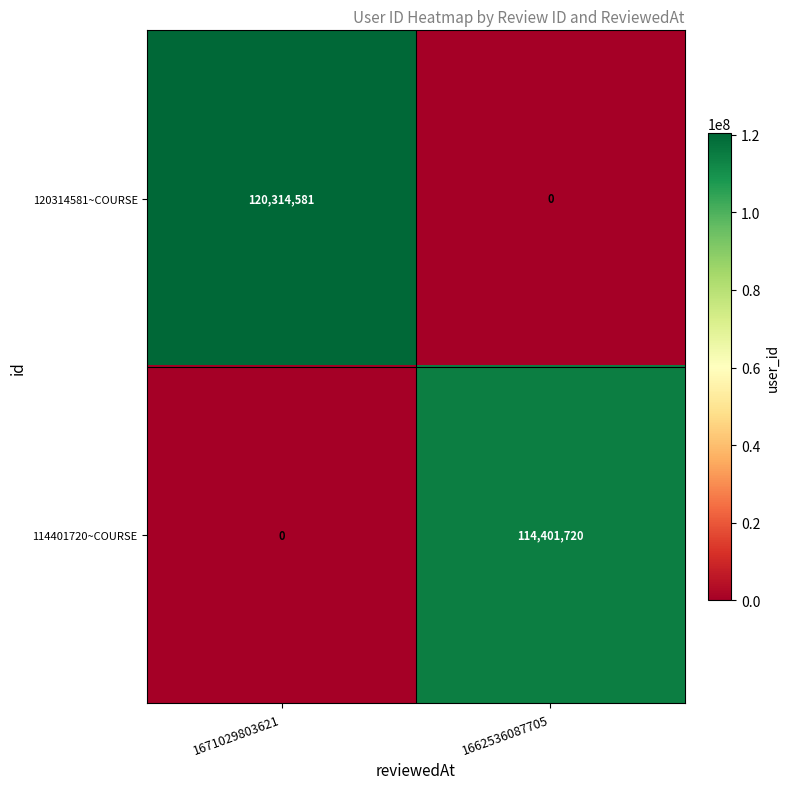

What is the average value of the 114401720~COURSE series?

57200860